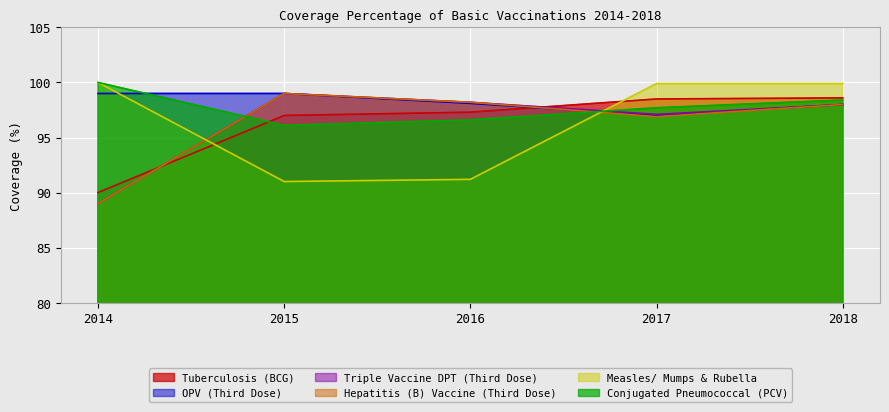

How many lines are shown in the chart?

6